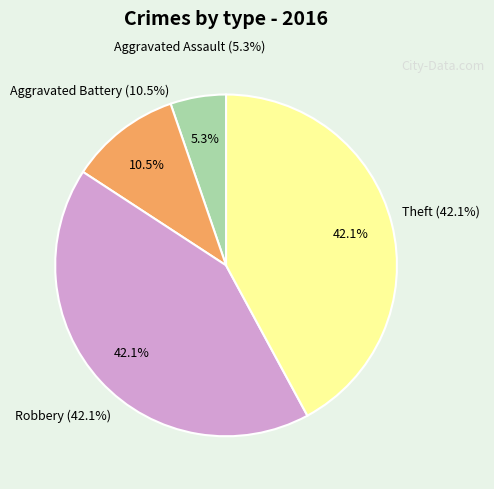

Which category has the biggest portion of the pie?

Robbery